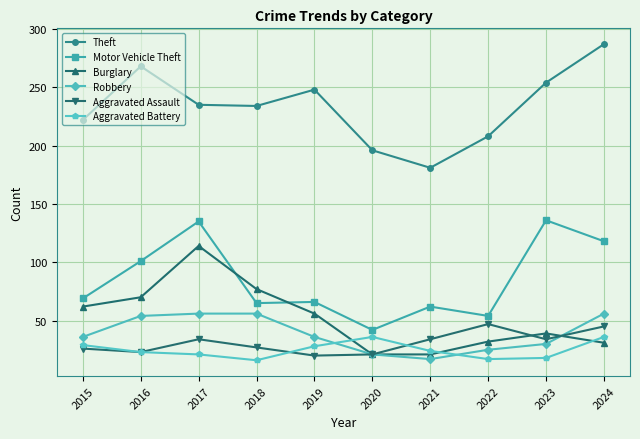

What are all the series names shown in the legend?

Theft, Motor Vehicle Theft, Burglary, Robbery, Aggravated Assault, Aggravated Battery